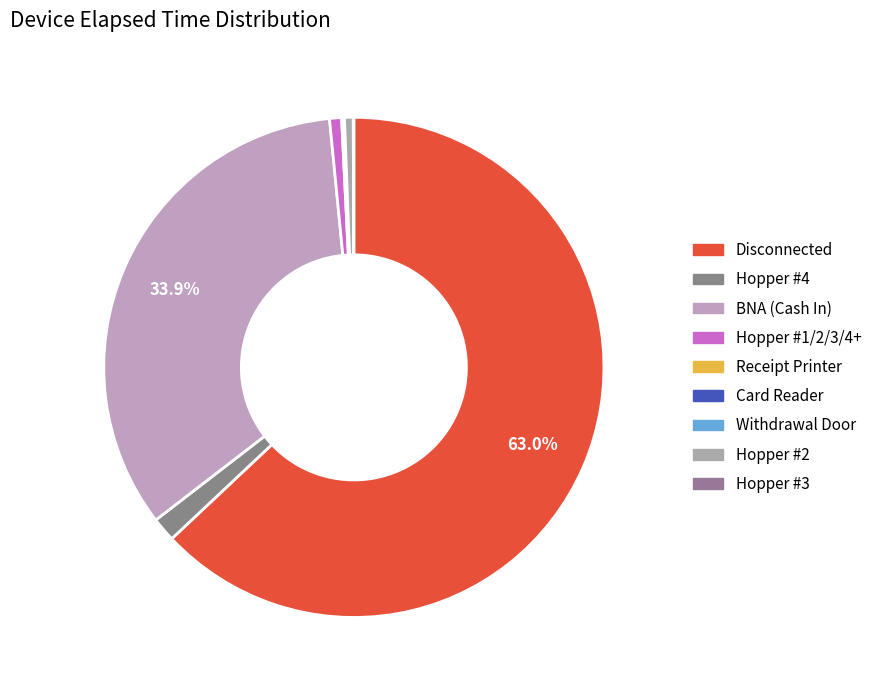

Between Receipt Printer and Hopper #3, which is larger?

Receipt Printer